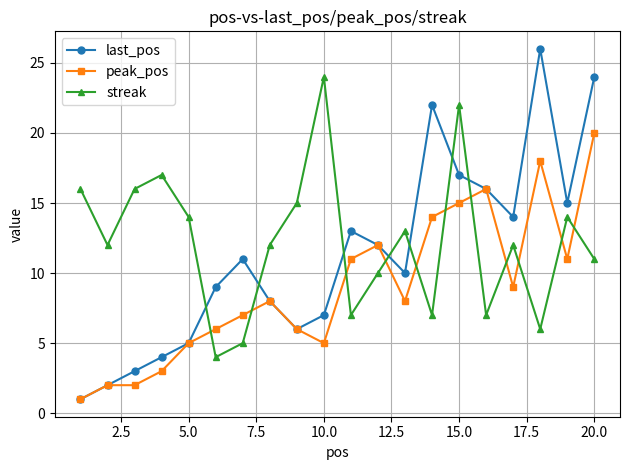

Rank the series by their average value, from highest to lowest.

streak, last_pos, peak_pos